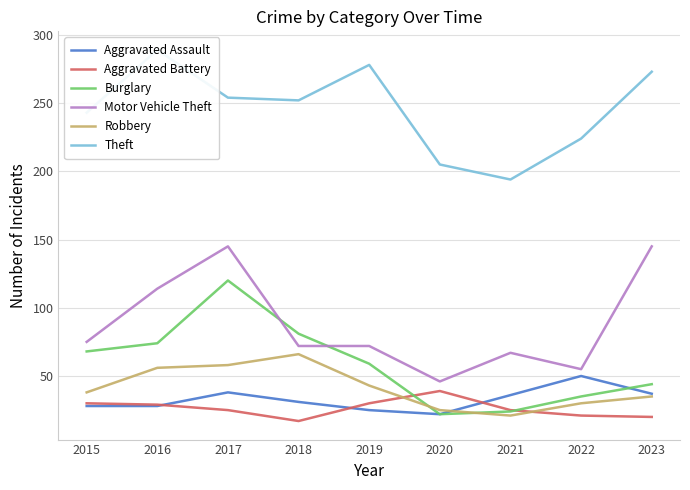

Does the chart have visible grid lines?

Yes